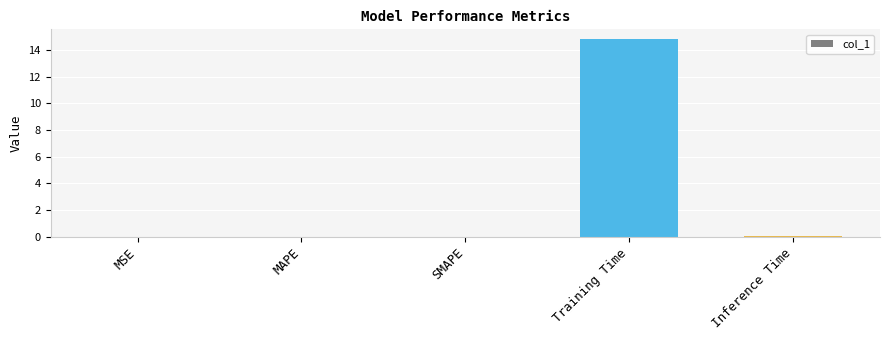

Is it true that the value at MSE is 0.0?

True